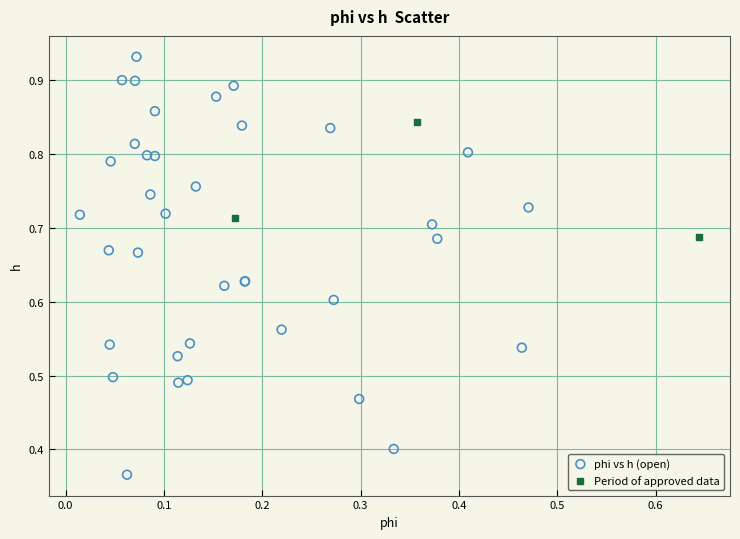

Which series has the largest Y range (max minus min)?

phi vs h (open)